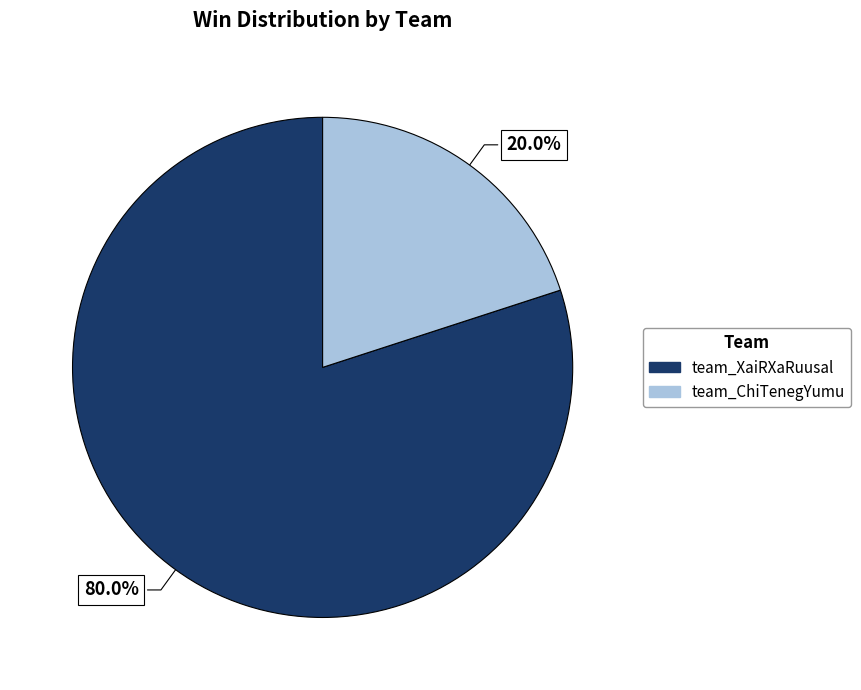

To the nearest percent, what is the difference between the largest and smallest slice percentages?

60%